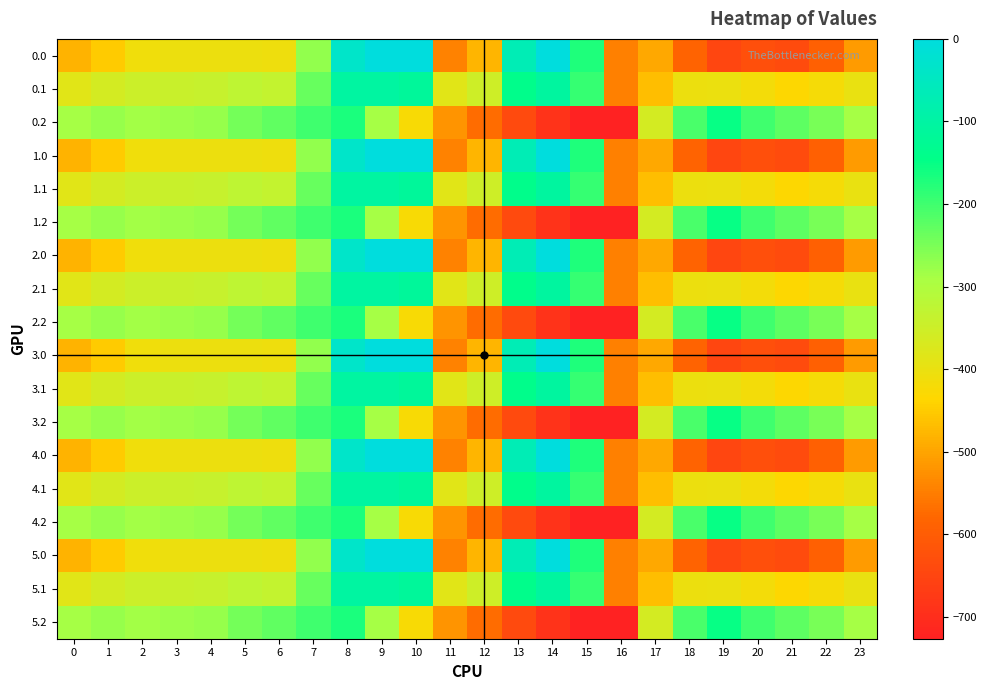

Reading left to right, what are all the values shown in this chart?

0.0: 0=-482.0	1=-449.5	2=-410.3	3=-404.4	4=-404.9	5=-403.8	6=-408.0	7=-270.7	8=-35.0	9=0.0	10=0.0	11=-544.3	12=-477.2	13=-70.2	14=-0.3	15=-172.8	16=-545.4	17=-494.8	18=-586.7	19=-649.2	20=-629.9	21=-638.4	22=-592.3	23=-511.3
0.1: 0=-384.6	1=-361.1	2=-347.9	3=-342.7	4=-339.6	5=-325.7	6=-332.2	7=-234.9	8=-102.3	9=-104.8	10=-114.0	11=-384.7	12=-350.8	13=-141.2	14=-105.5	15=-190.4	16=-547.3	17=-466.6	18=-405.4	19=-400.2	20=-414.5	21=-432.4	22=-419.9	23=-399.4
0.2: 0=-287.1	1=-272.7	2=-285.5	3=-281.0	4=-274.4	5=-245.0	6=-228.8	7=-199.0	8=-169.5	9=-288.5	10=-423.5	11=-520.6	12=-571.2	13=-640.4	14=-687.4	15=-725.8	16=-726.6	17=-362.4	18=-210.0	19=-151.0	20=-199.2	21=-226.4	22=-247.4	23=-287.5
1.0: 0=-482.0	1=-449.5	2=-410.3	3=-404.4	4=-404.9	5=-403.8	6=-408.0	7=-270.7	8=-35.0	9=0.0	10=0.0	11=-544.3	12=-477.2	13=-70.2	14=-0.3	15=-172.8	16=-545.4	17=-494.8	18=-586.7	19=-649.2	20=-629.9	21=-638.4	22=-592.3	23=-511.3
1.1: 0=-384.6	1=-361.1	2=-347.9	3=-342.7	4=-339.6	5=-325.7	6=-332.2	7=-234.9	8=-102.3	9=-104.8	10=-114.0	11=-384.7	12=-350.8	13=-141.2	14=-105.5	15=-190.4	16=-547.3	17=-466.6	18=-405.4	19=-400.2	20=-414.5	21=-432.4	22=-419.9	23=-399.4
1.2: 0=-287.1	1=-272.7	2=-285.5	3=-281.0	4=-274.4	5=-245.0	6=-228.8	7=-199.0	8=-169.5	9=-288.5	10=-423.5	11=-520.6	12=-571.2	13=-640.4	14=-687.4	15=-725.8	16=-726.6	17=-362.4	18=-210.0	19=-151.0	20=-199.2	21=-226.4	22=-247.4	23=-287.5
2.0: 0=-482.0	1=-449.5	2=-410.3	3=-404.4	4=-404.9	5=-403.8	6=-408.0	7=-270.7	8=-35.0	9=0.0	10=0.0	11=-544.3	12=-477.2	13=-70.2	14=-0.3	15=-172.8	16=-545.4	17=-494.8	18=-586.7	19=-649.2	20=-629.9	21=-638.4	22=-592.3	23=-511.3
2.1: 0=-384.6	1=-361.1	2=-347.9	3=-342.7	4=-339.6	5=-325.7	6=-332.2	7=-234.9	8=-102.3	9=-104.8	10=-114.0	11=-384.7	12=-350.8	13=-141.2	14=-105.5	15=-190.4	16=-547.3	17=-466.6	18=-405.4	19=-400.2	20=-414.5	21=-432.4	22=-419.9	23=-399.4
2.2: 0=-287.1	1=-272.7	2=-285.5	3=-281.0	4=-274.4	5=-245.0	6=-228.8	7=-199.0	8=-169.5	9=-288.5	10=-423.5	11=-520.6	12=-571.2	13=-640.4	14=-687.4	15=-725.8	16=-726.6	17=-362.4	18=-210.0	19=-151.0	20=-199.2	21=-226.4	22=-247.4	23=-287.5
3.0: 0=-482.0	1=-449.5	2=-410.3	3=-404.4	4=-404.9	5=-403.8	6=-408.0	7=-270.7	8=-35.0	9=0.0	10=0.0	11=-544.3	12=-477.2	13=-70.2	14=-0.3	15=-172.8	16=-545.4	17=-494.8	18=-586.7	19=-649.2	20=-629.9	21=-638.4	22=-592.3	23=-511.3
3.1: 0=-384.6	1=-361.1	2=-347.9	3=-342.7	4=-339.6	5=-325.7	6=-332.2	7=-234.9	8=-102.3	9=-104.8	10=-114.0	11=-384.7	12=-350.8	13=-141.2	14=-105.5	15=-190.4	16=-547.3	17=-466.6	18=-405.4	19=-400.2	20=-414.5	21=-432.4	22=-419.9	23=-399.4
3.2: 0=-287.1	1=-272.7	2=-285.5	3=-281.0	4=-274.4	5=-245.0	6=-228.8	7=-199.0	8=-169.5	9=-288.5	10=-423.5	11=-520.6	12=-571.2	13=-640.4	14=-687.4	15=-725.8	16=-726.6	17=-362.4	18=-210.0	19=-151.0	20=-199.2	21=-226.4	22=-247.4	23=-287.5
4.0: 0=-482.0	1=-449.5	2=-410.3	3=-404.4	4=-404.9	5=-403.8	6=-408.0	7=-270.7	8=-35.0	9=0.0	10=0.0	11=-544.3	12=-477.2	13=-70.2	14=-0.3	15=-172.8	16=-545.4	17=-494.8	18=-586.7	19=-649.2	20=-629.9	21=-638.4	22=-592.3	23=-511.3
4.1: 0=-384.6	1=-361.1	2=-347.9	3=-342.7	4=-339.6	5=-325.7	6=-332.2	7=-234.9	8=-102.3	9=-104.8	10=-114.0	11=-384.7	12=-350.8	13=-141.2	14=-105.5	15=-190.4	16=-547.3	17=-466.6	18=-405.4	19=-400.2	20=-414.5	21=-432.4	22=-419.9	23=-399.4
4.2: 0=-287.1	1=-272.7	2=-285.5	3=-281.0	4=-274.4	5=-245.0	6=-228.8	7=-199.0	8=-169.5	9=-288.5	10=-423.5	11=-520.6	12=-571.2	13=-640.4	14=-687.4	15=-725.8	16=-726.6	17=-362.4	18=-210.0	19=-151.0	20=-199.2	21=-226.4	22=-247.4	23=-287.5
5.0: 0=-482.0	1=-449.5	2=-410.3	3=-404.4	4=-404.9	5=-403.8	6=-408.0	7=-270.7	8=-35.0	9=0.0	10=0.0	11=-544.3	12=-477.2	13=-70.2	14=-0.3	15=-172.8	16=-545.4	17=-494.8	18=-586.7	19=-649.2	20=-629.9	21=-638.4	22=-592.3	23=-511.3
5.1: 0=-384.6	1=-361.1	2=-347.9	3=-342.7	4=-339.6	5=-325.7	6=-332.2	7=-234.9	8=-102.3	9=-104.8	10=-114.0	11=-384.7	12=-350.8	13=-141.2	14=-105.5	15=-190.4	16=-547.3	17=-466.6	18=-405.4	19=-400.2	20=-414.5	21=-432.4	22=-419.9	23=-399.4
5.2: 0=-287.1	1=-272.7	2=-285.5	3=-281.0	4=-274.4	5=-245.0	6=-228.8	7=-199.0	8=-169.5	9=-288.5	10=-423.5	11=-520.6	12=-571.2	13=-640.4	14=-687.4	15=-725.8	16=-726.6	17=-362.4	18=-210.0	19=-151.0	20=-199.2	21=-226.4	22=-247.4	23=-287.5